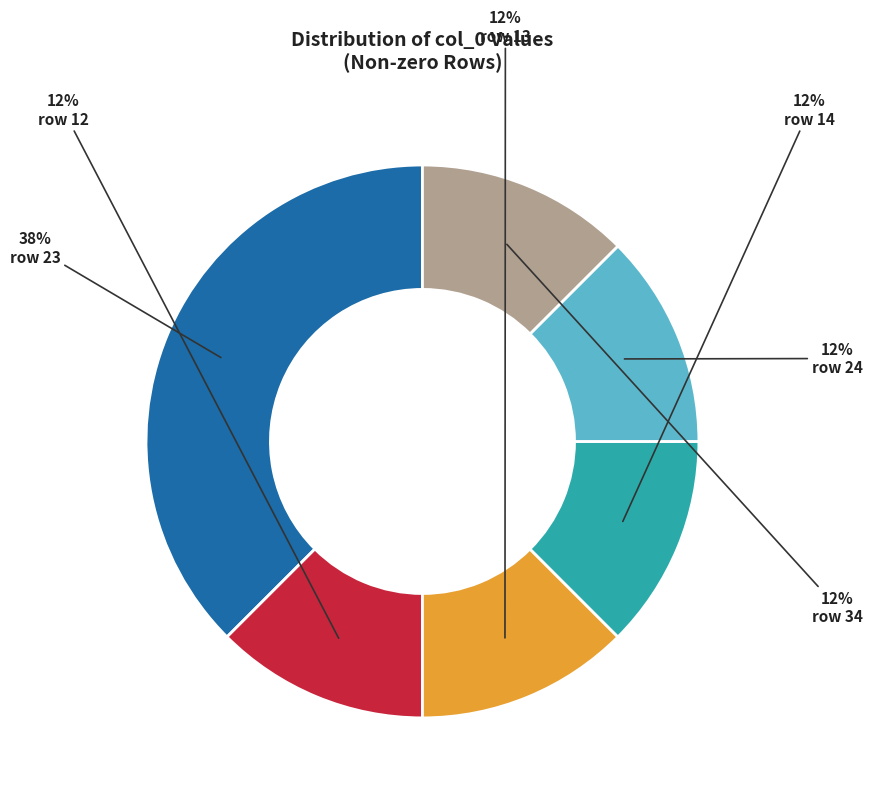

To the nearest percent, what is the average slice percentage?

17%